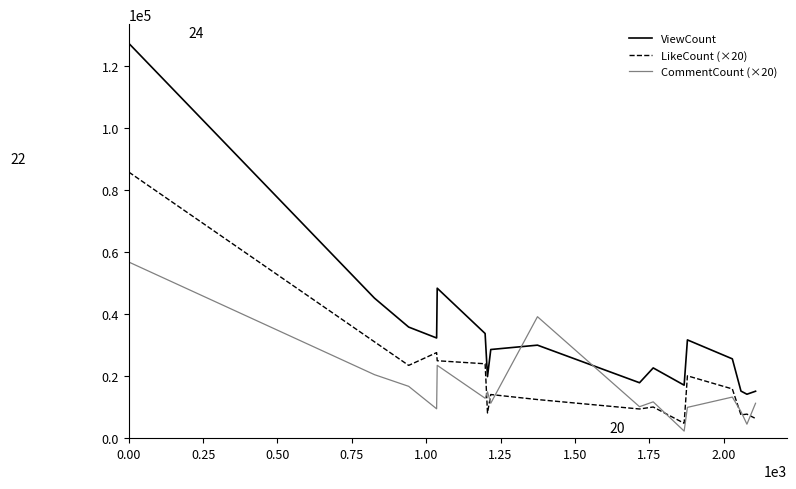

True or false: CommentCount (×20) and ViewCount intersect in this chart.

True